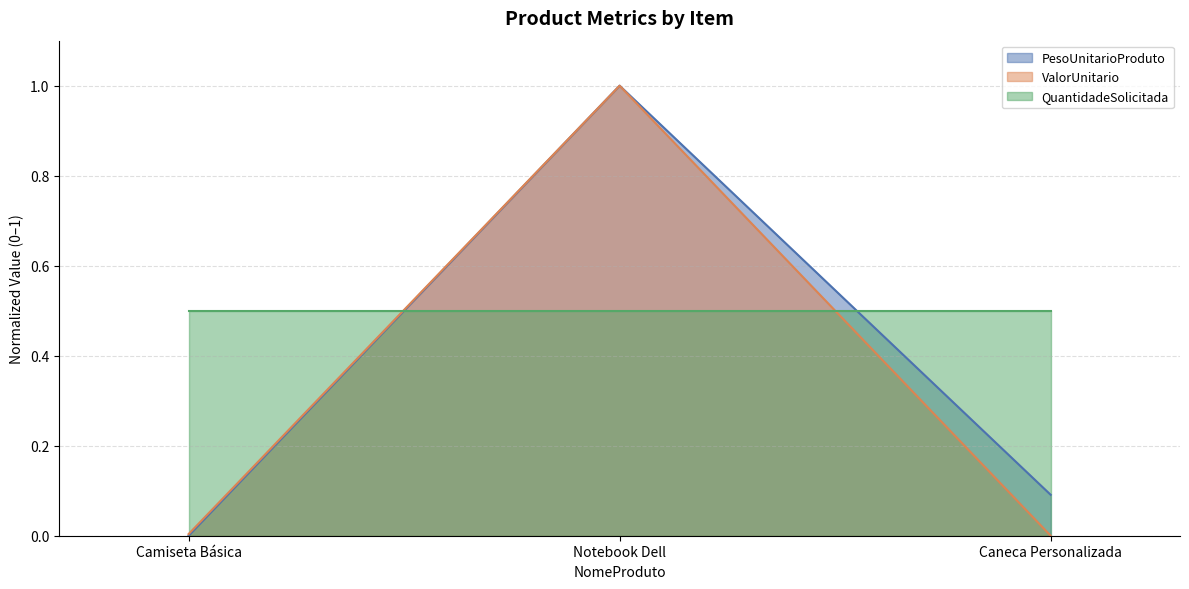

How many data points in ValorUnitario are above 0?

2